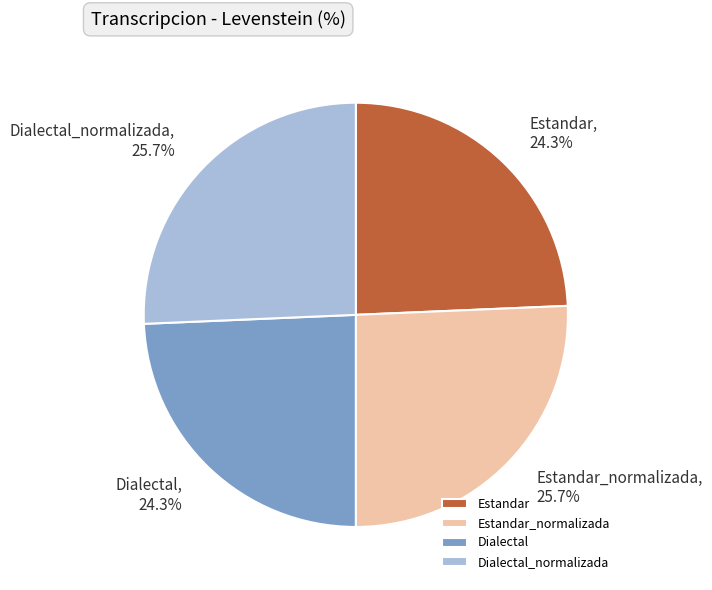

Is there a majority slice in this chart?

No